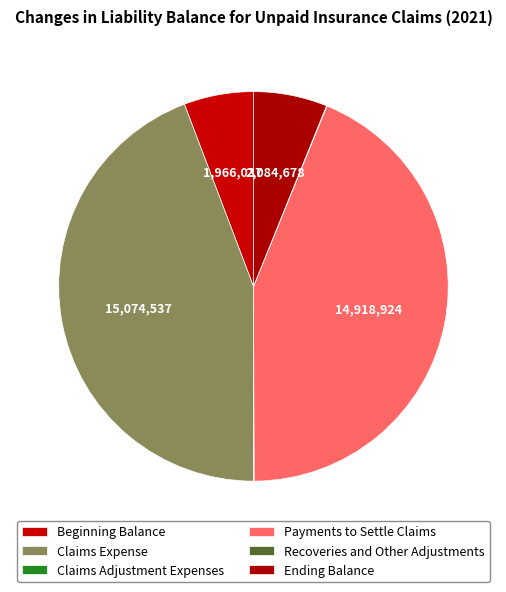

Count the number of slices in the pie.

6